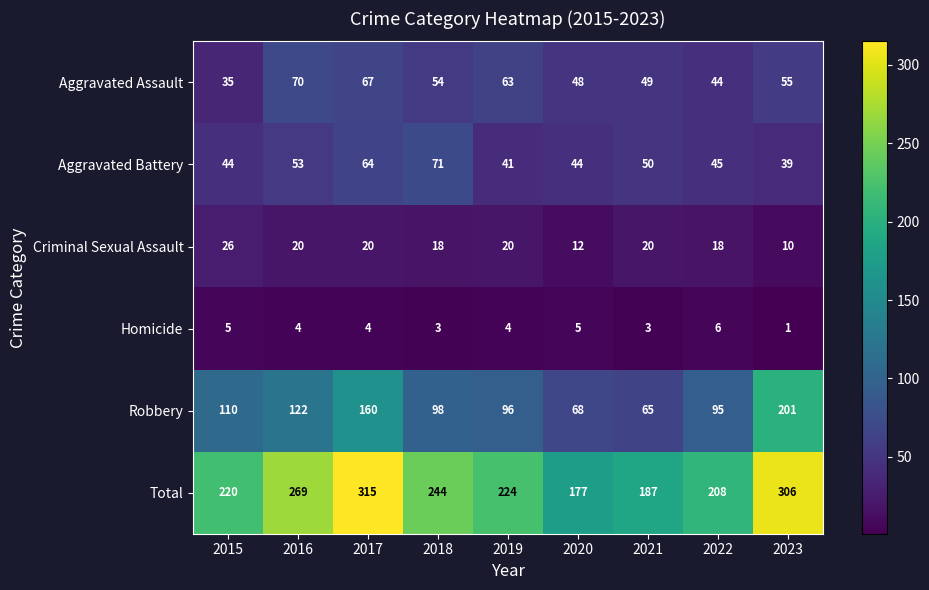

What is the sum of all Robbery values?

1015